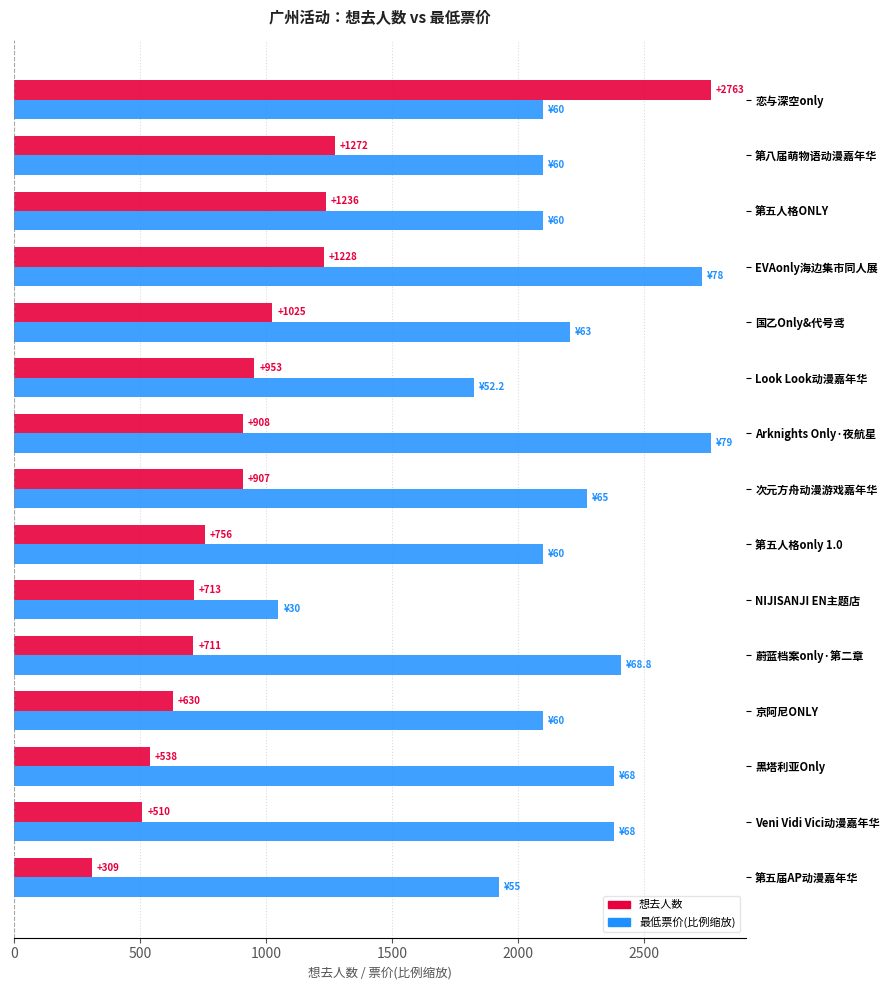

At which category is the sum across all series the highest?

恋与深空only